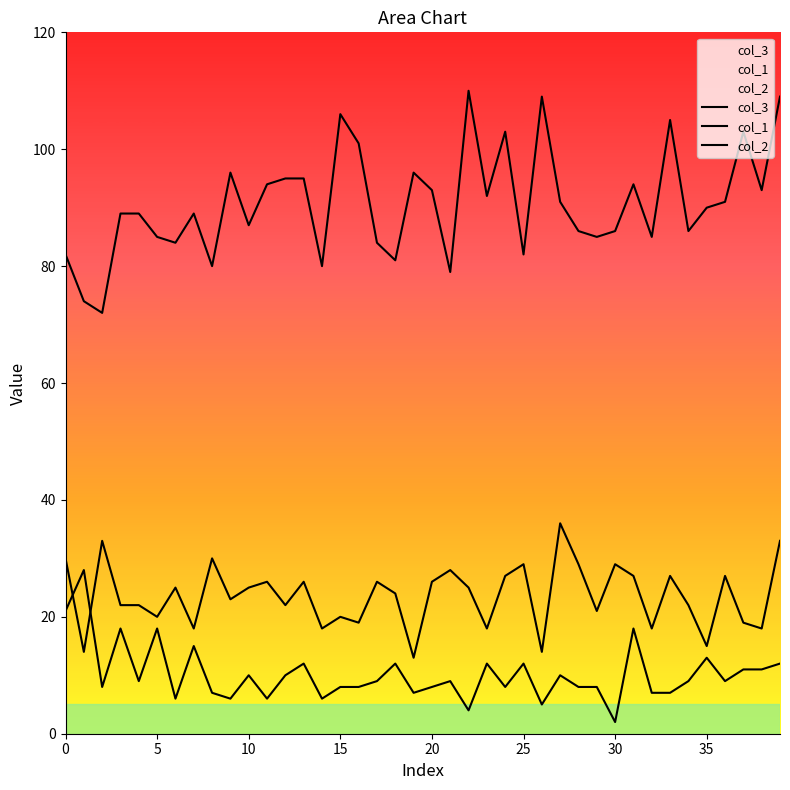

How many interior local peaks does the col_1 series have?

13